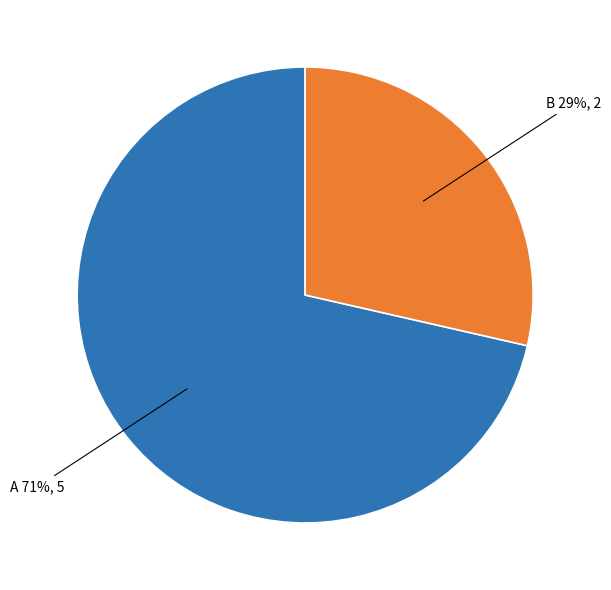

Is there any slice that represents more than half of the pie?

Yes